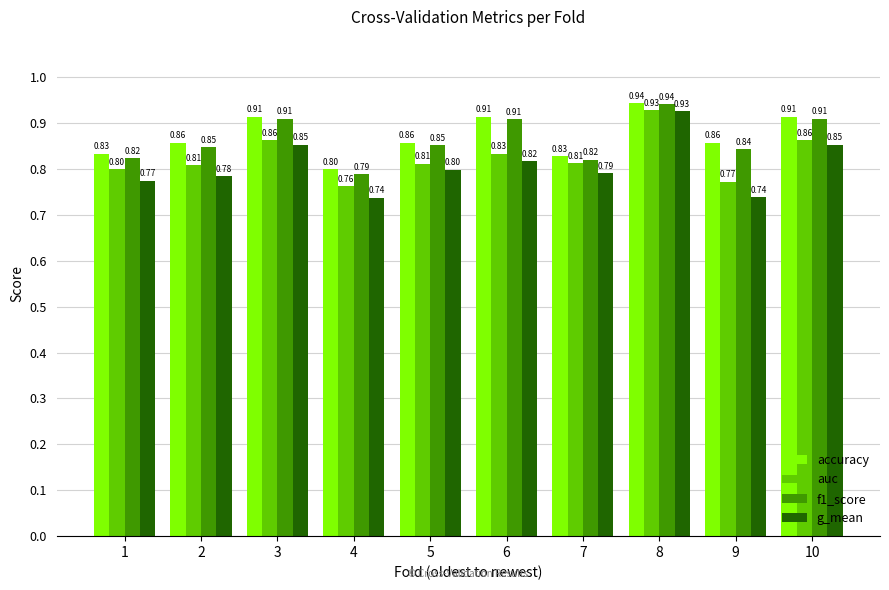

What is the difference between the maximum and minimum values in the accuracy series?

0.1